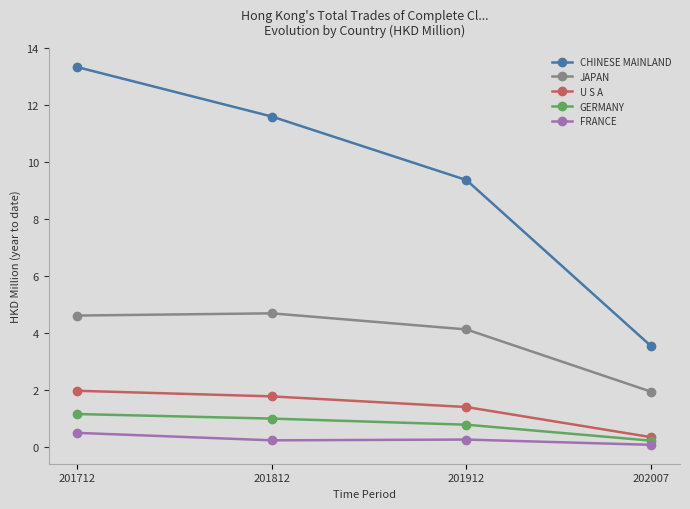

How many series are shown in this chart?

5